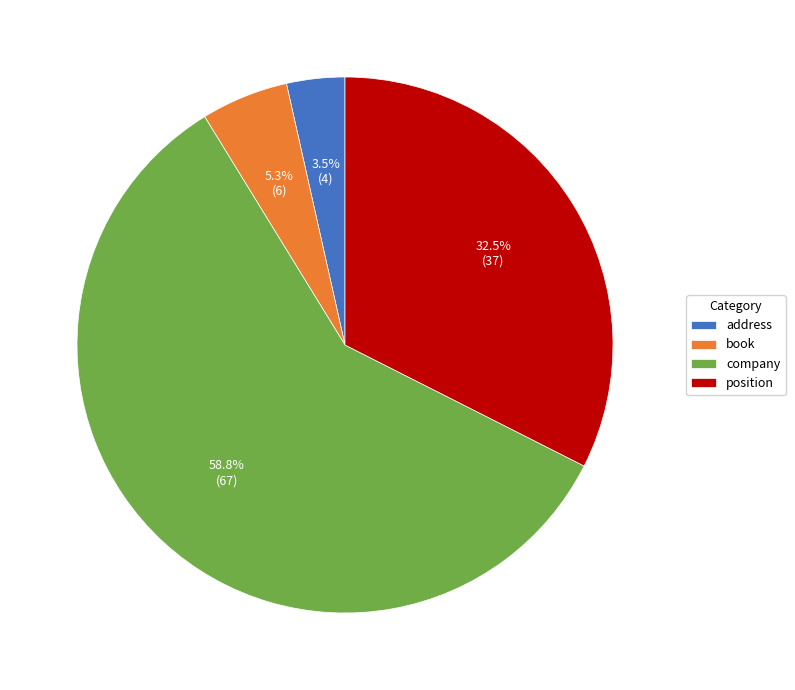

How many slices are in this pie chart?

4